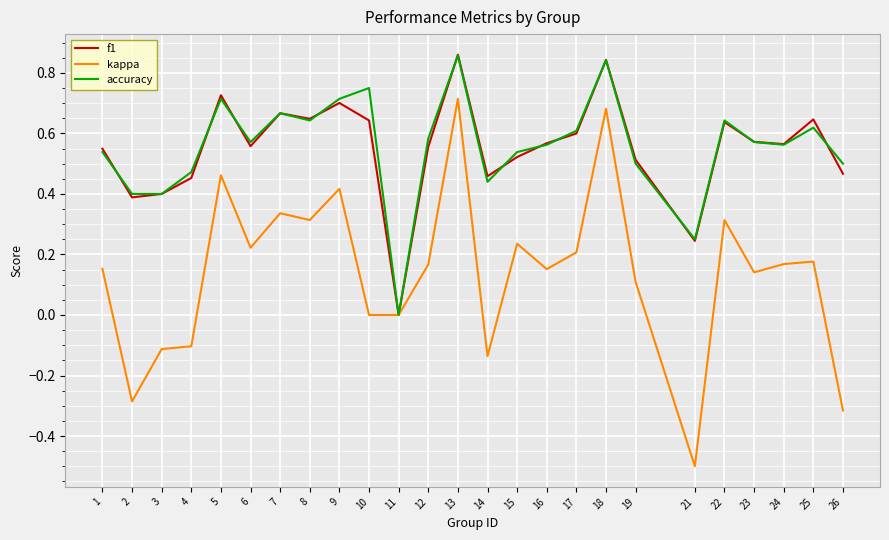

Is it true that accuracy equals 0.4 at 14?

True